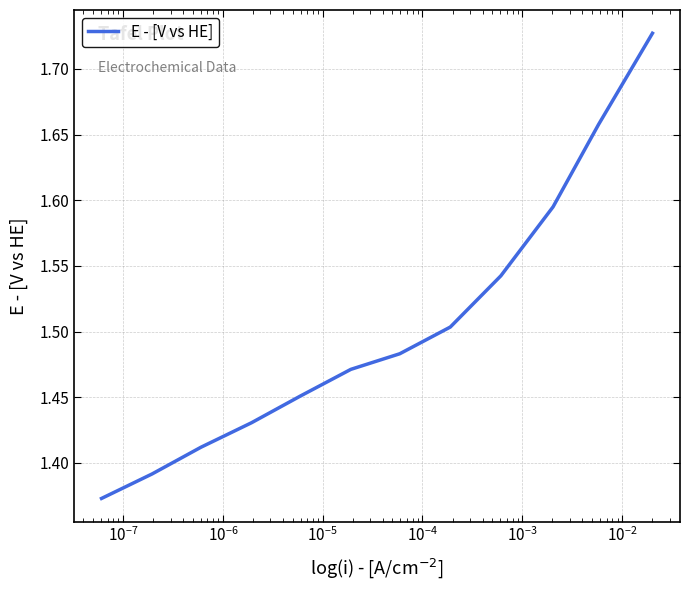

Count the number of data series in this chart.

1